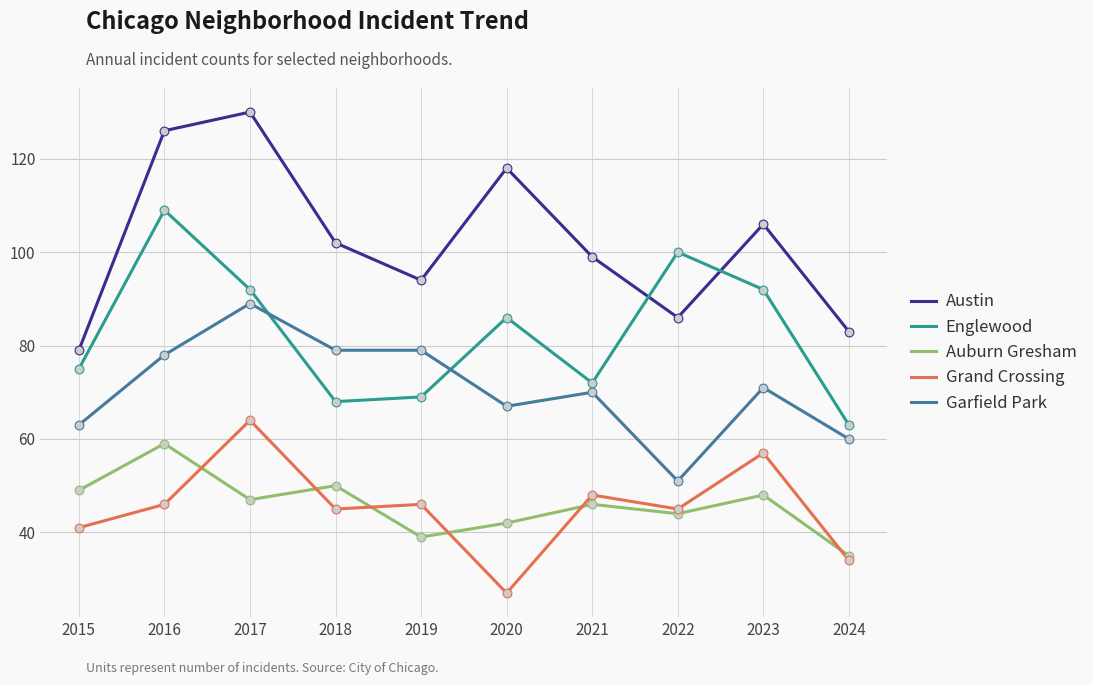

Between 2022 and 2024, which series saw the biggest shift?

Englewood